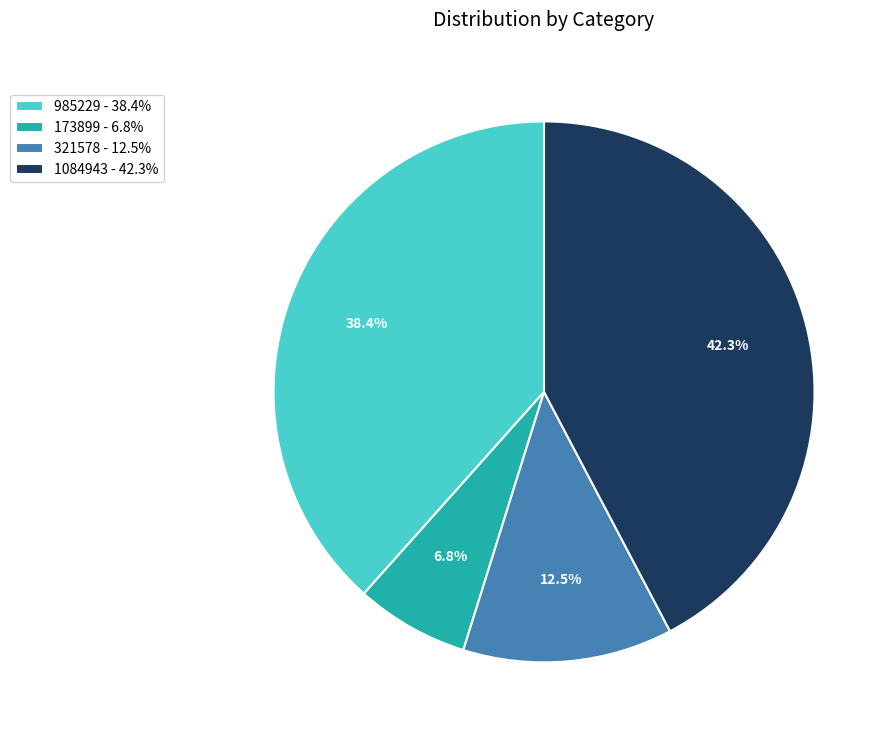

Between 1084943 - 42.3% and 985229 - 38.4%, which is larger?

1084943 - 42.3%